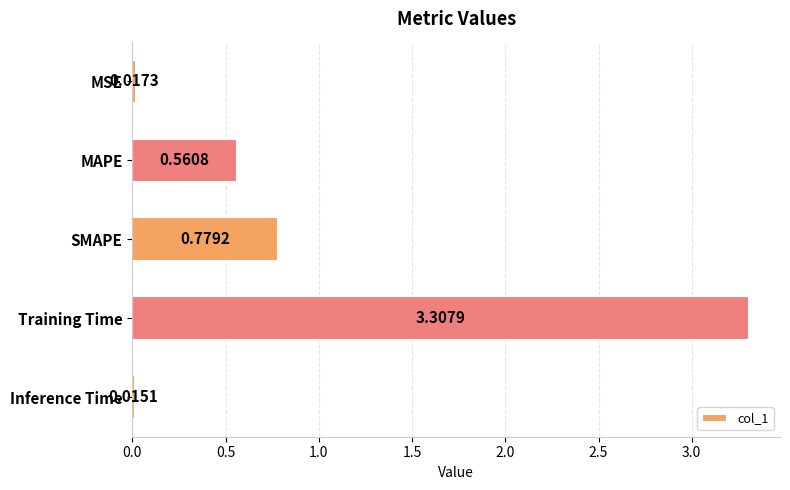

At which category does the chart reach its minimum across all series?

Inference Time